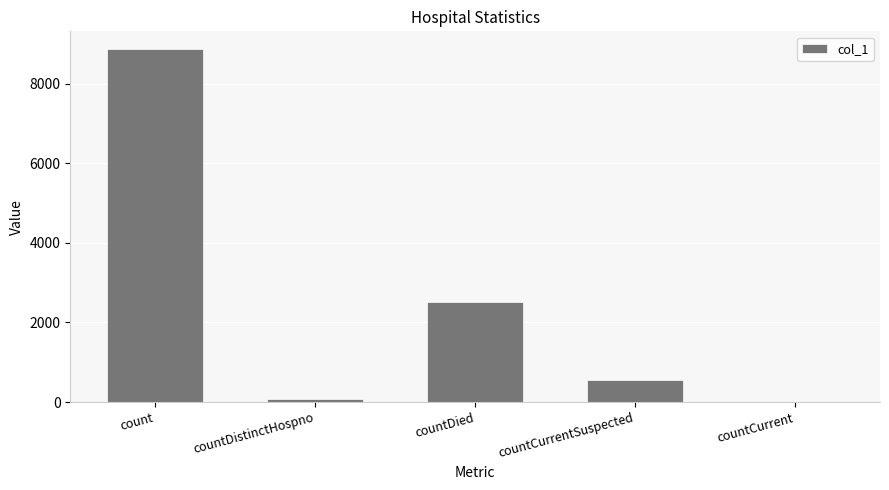

Approximately how many times larger is the value at count compared to countCurrentSuspected?

15.9